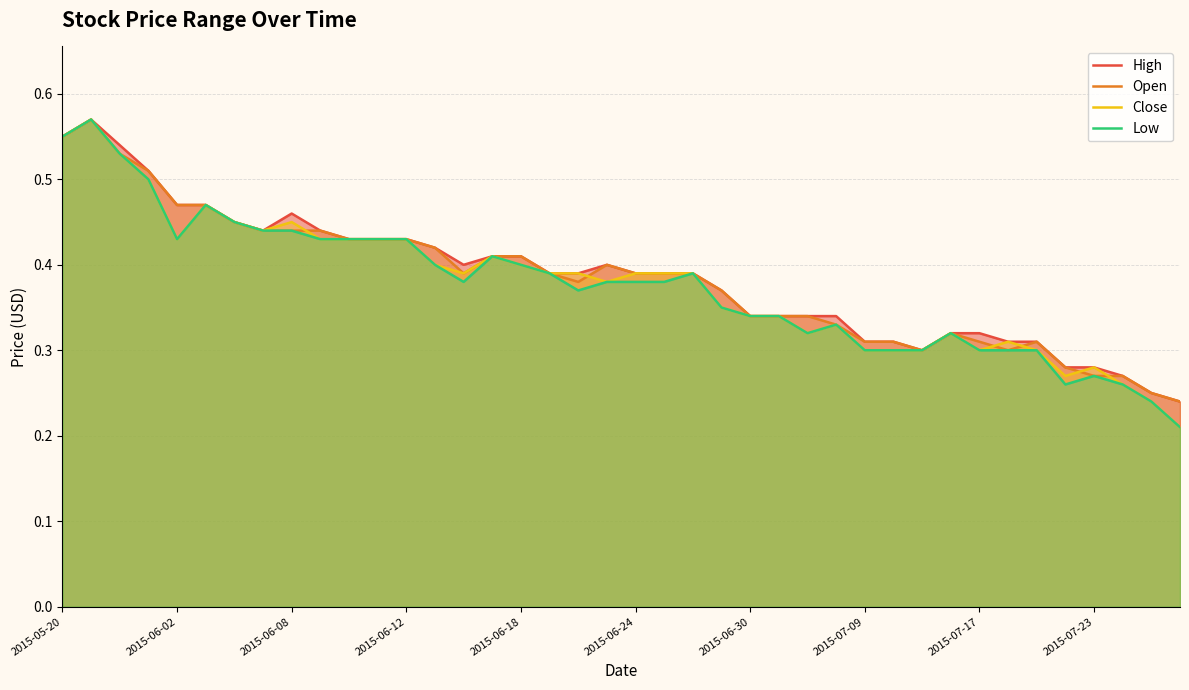

Is it true that High equals 0.6 at 33?

False